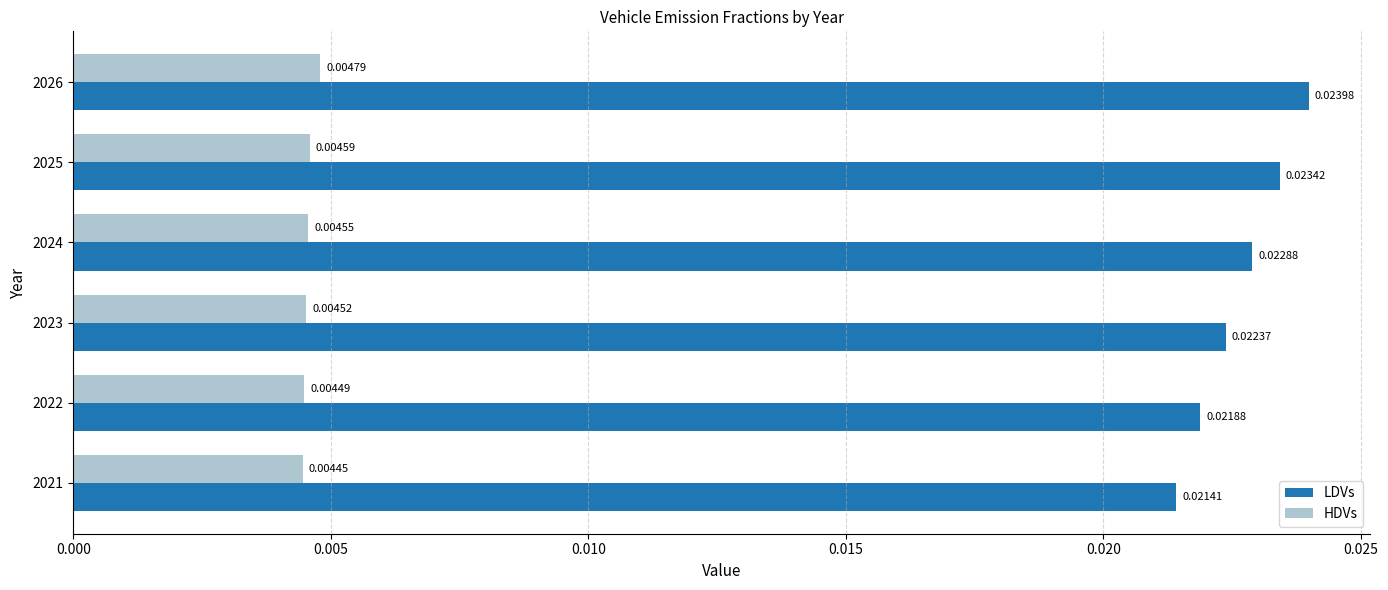

Rank the series by their average value, from highest to lowest.

LDVs, HDVs